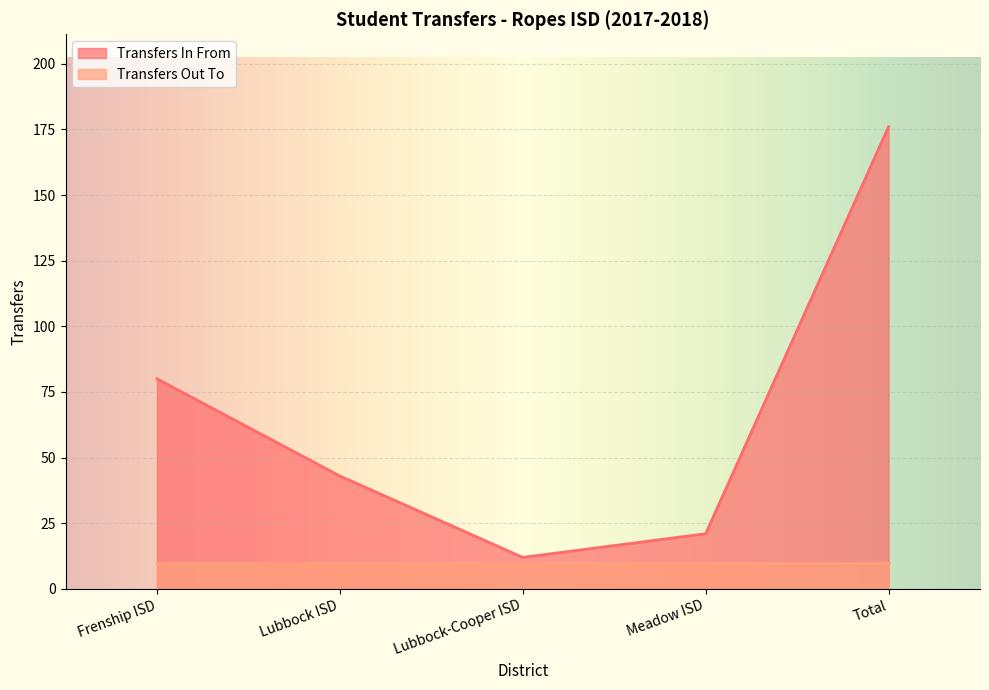

At which label does the data first exceed 43?

Frenship ISD